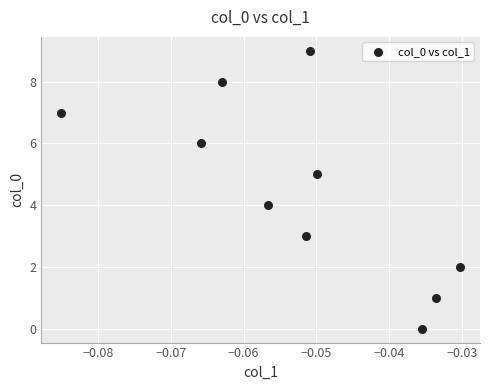

What is the range of Y values (max minus min)?

9